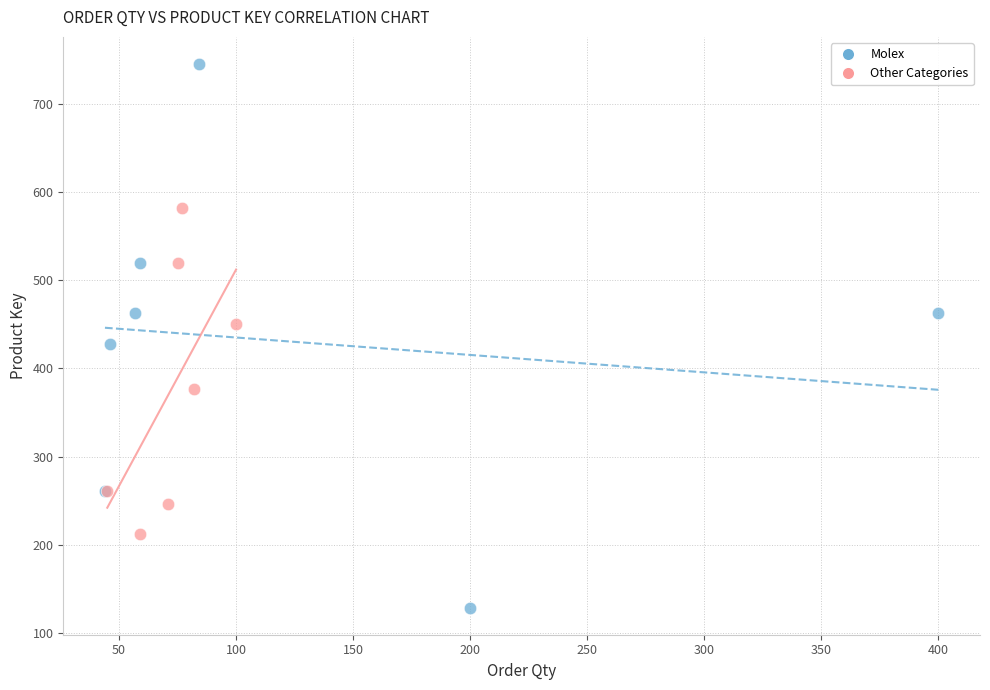

Which series reaches the minimum Y coordinate?

Molex